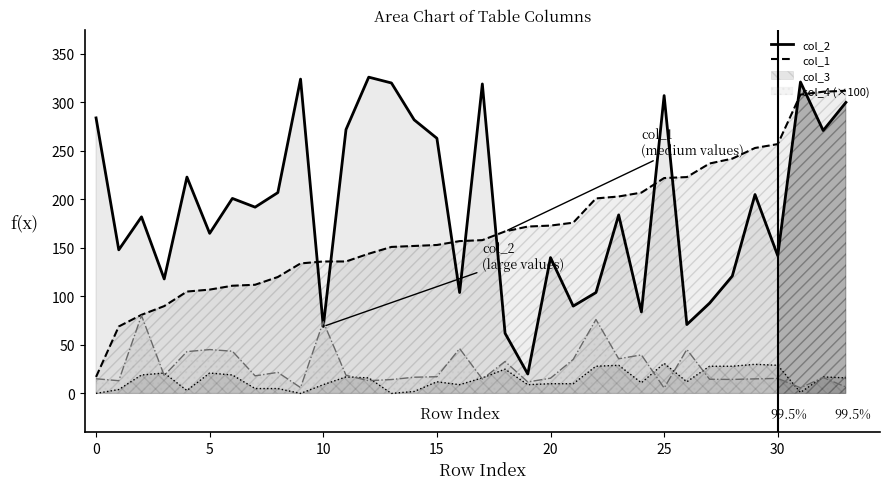

Which series changed the most between 11 and 23?

col_2